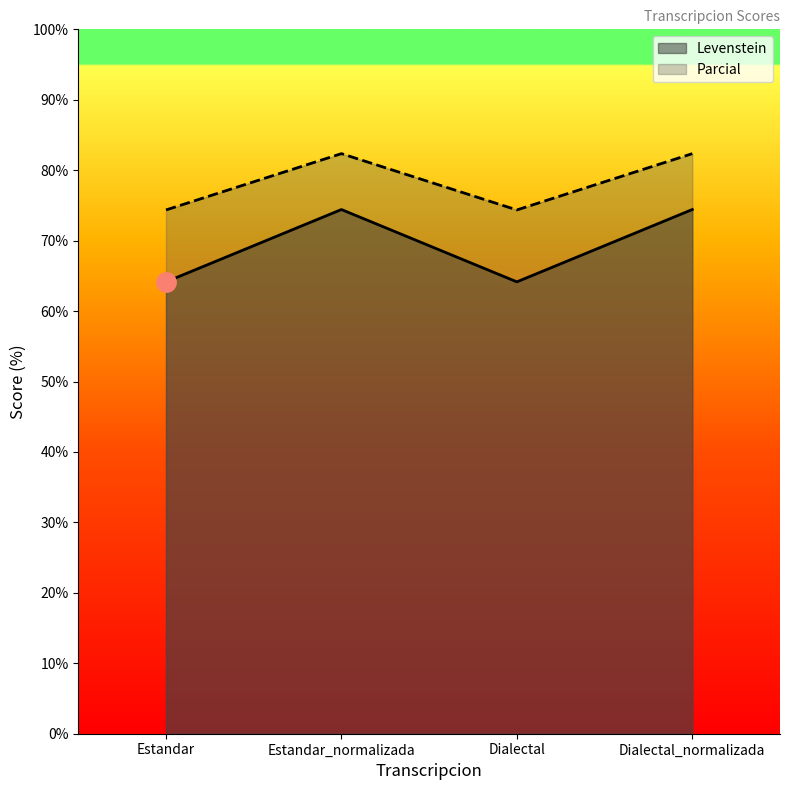

What is the sum of all Parcial values?

313.4